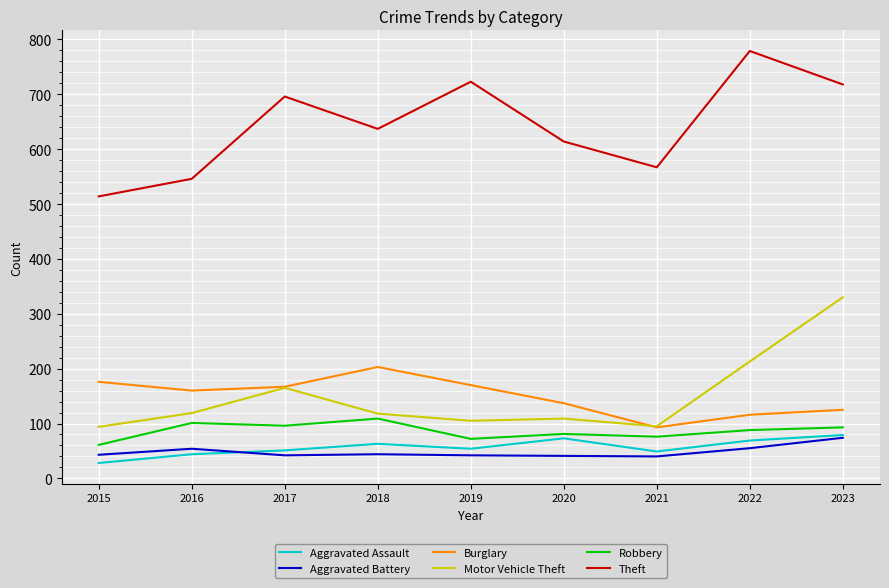

What is the total value across all series at 2018?

1174